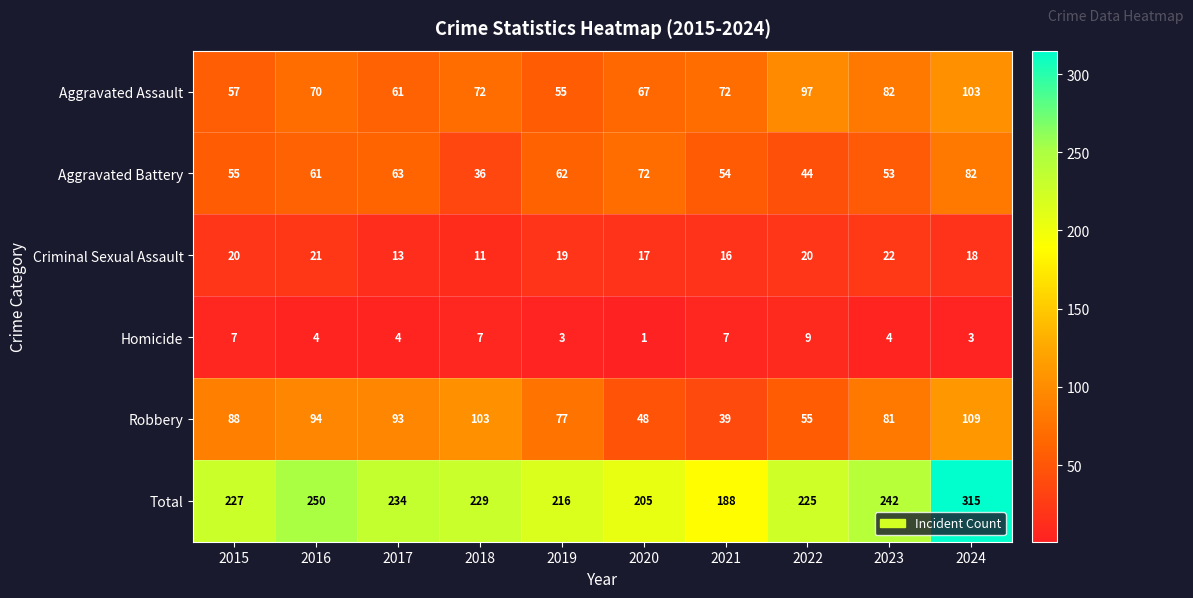

At which category is the sum across all series the highest?

2024